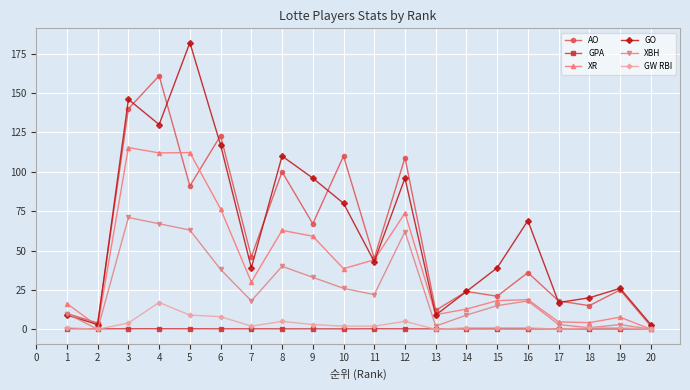

At which label is XR closest to 57?

9